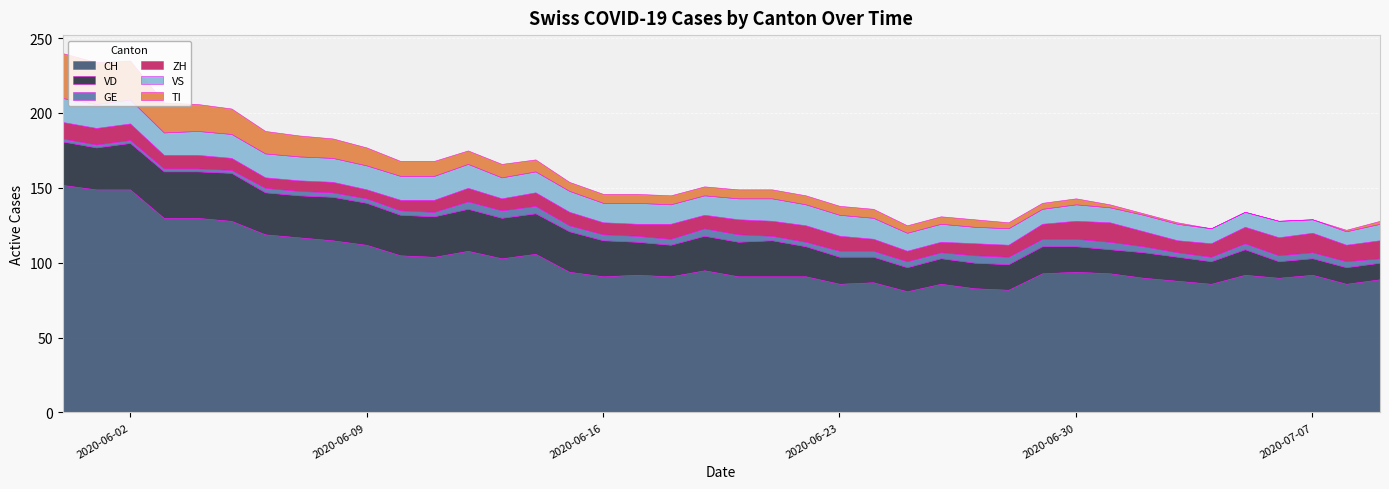

Where is the first local minimum for VD?

2020-06-01